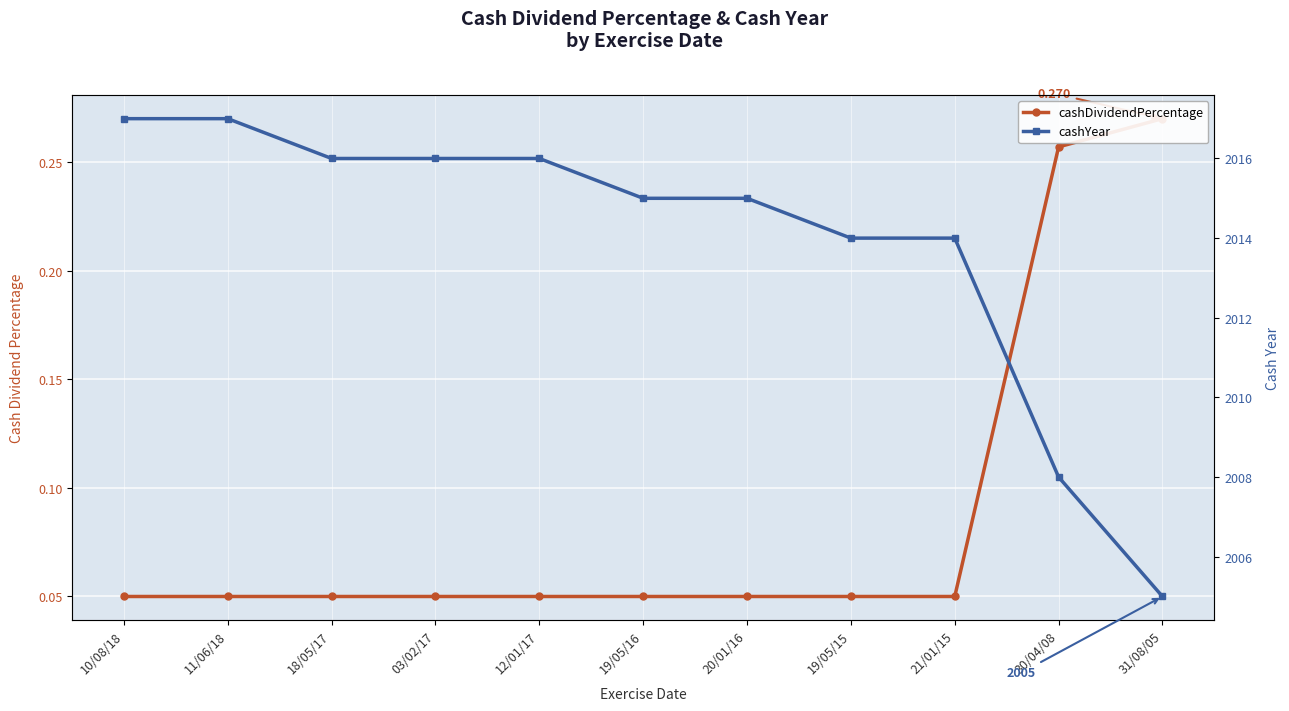

Is the value of cashYear at 10/08/18 greater than the value of cashDividendPercentage at 30/04/08?

Yes